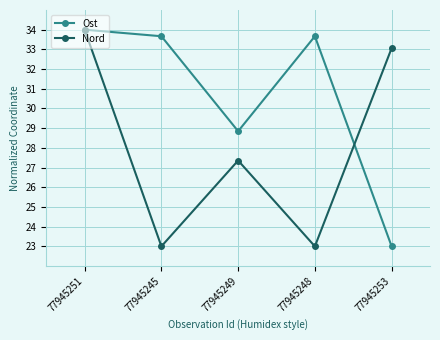

At which label is Ost closest to 28?

77945249